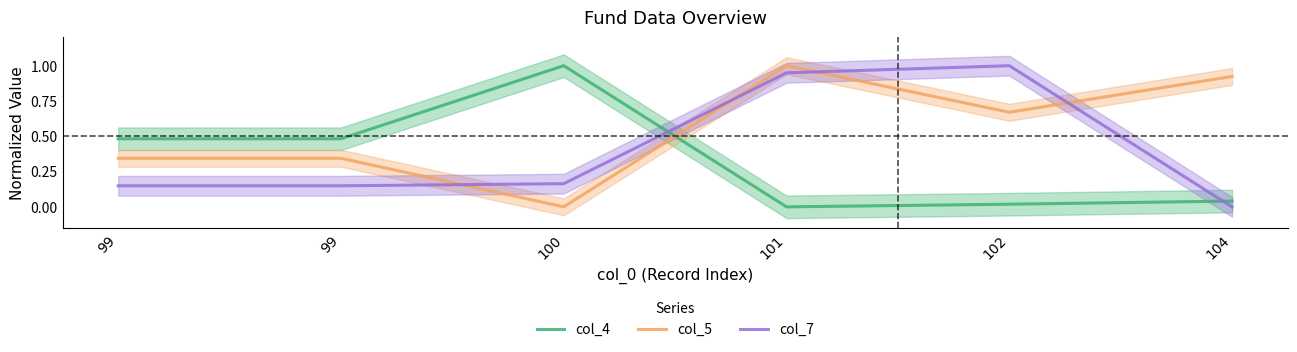

True or false: col_7 and col_5 intersect in this chart.

True